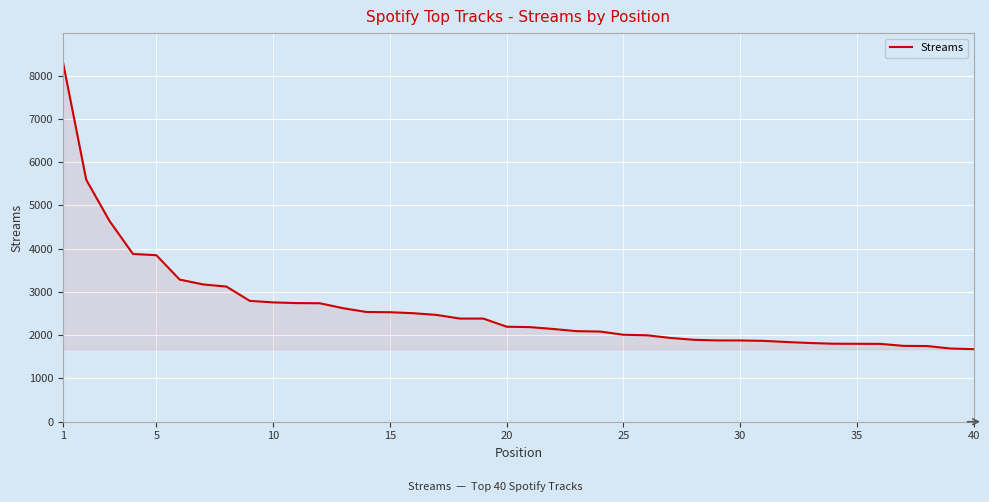

What is the greatest value displayed?

8316